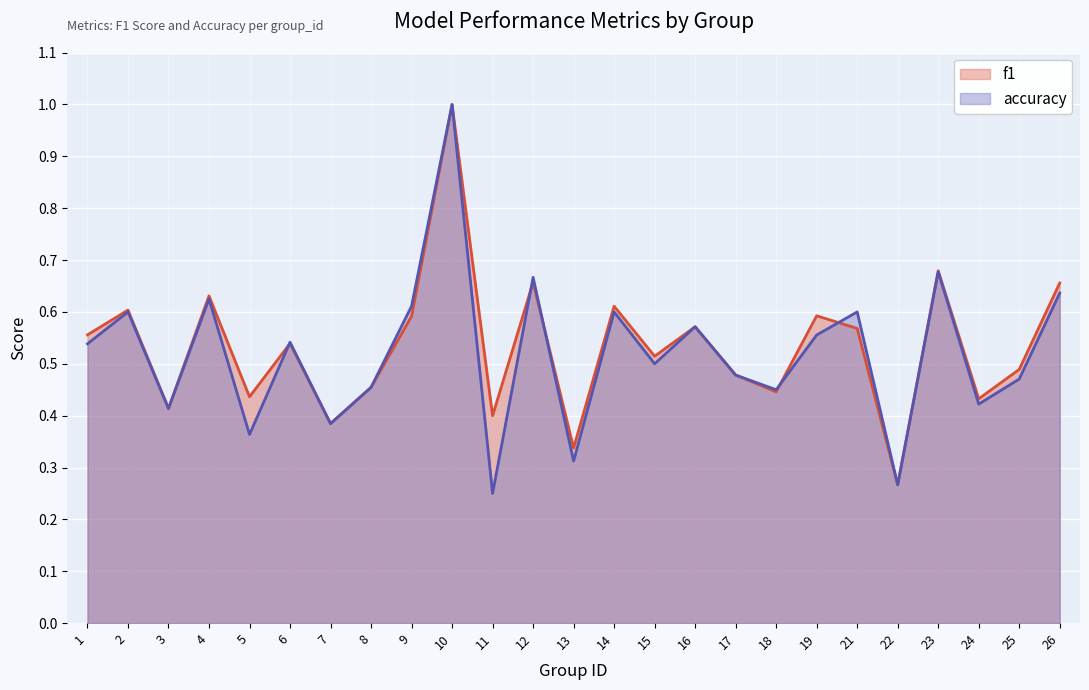

Which category has the highest value across all series?

10